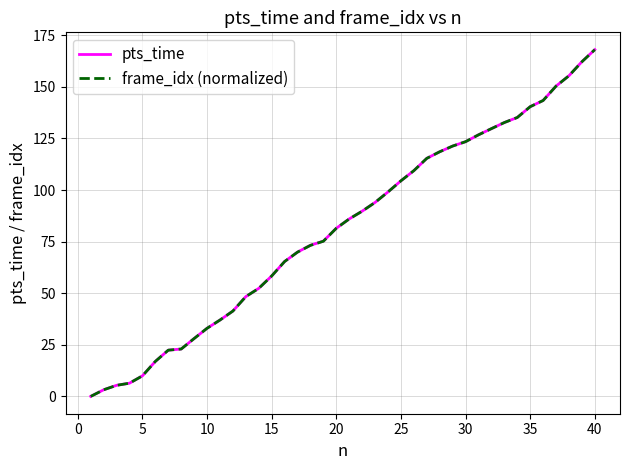

What is the maximum value shown in the chart?

168.0